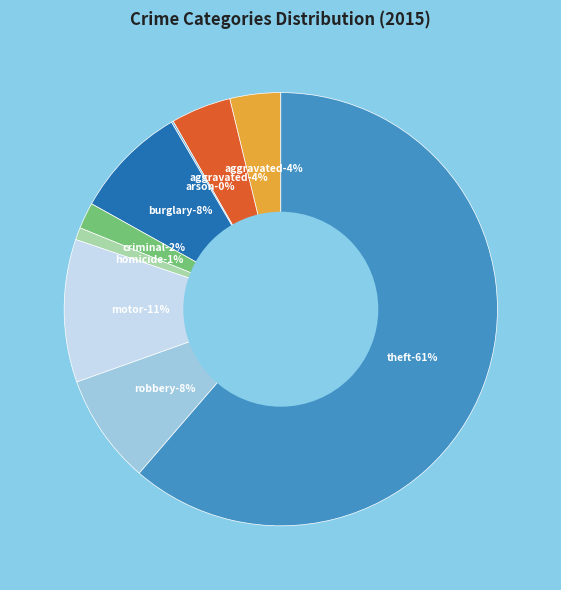

What is the smallest slice in the pie chart?

Arson